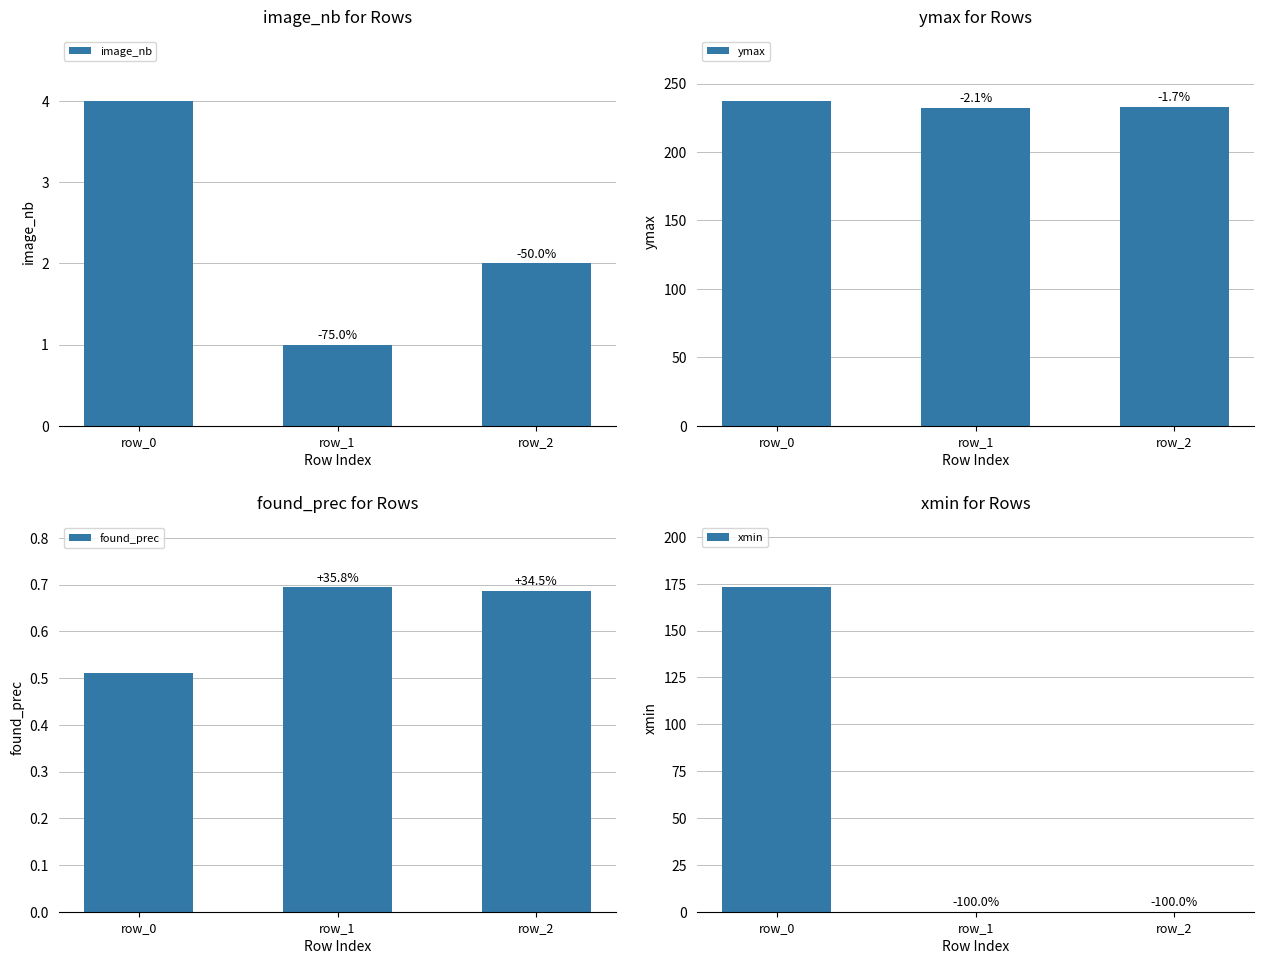

What is the value of the ymax bar at the 2nd from the left?

232.0